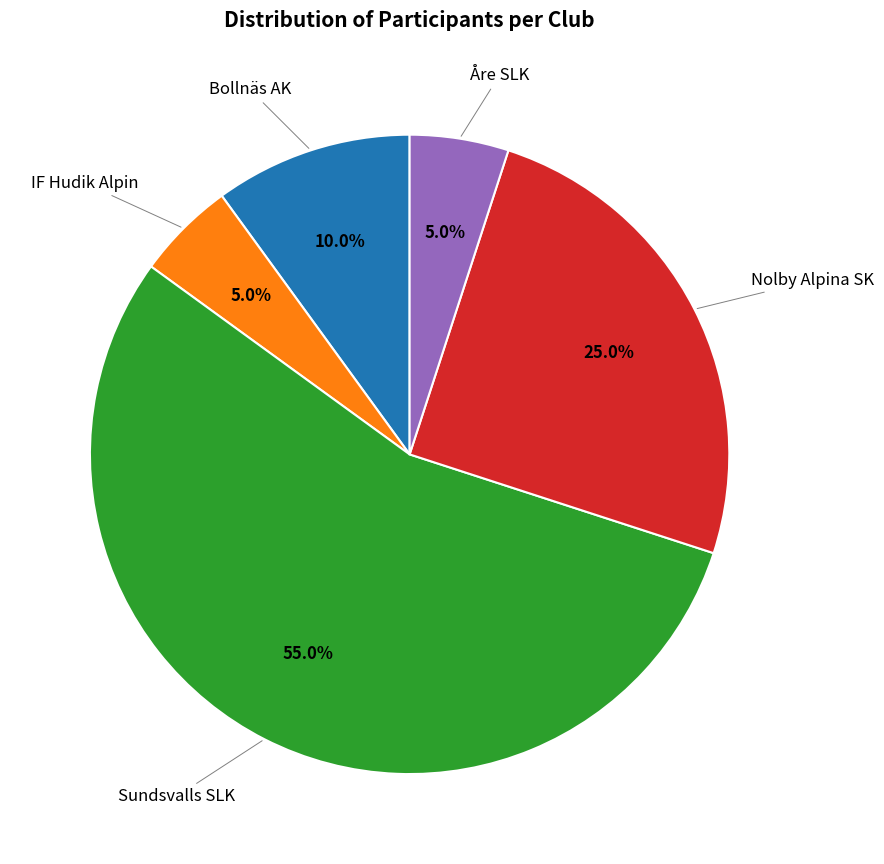

Does any single category account for the majority?

Yes